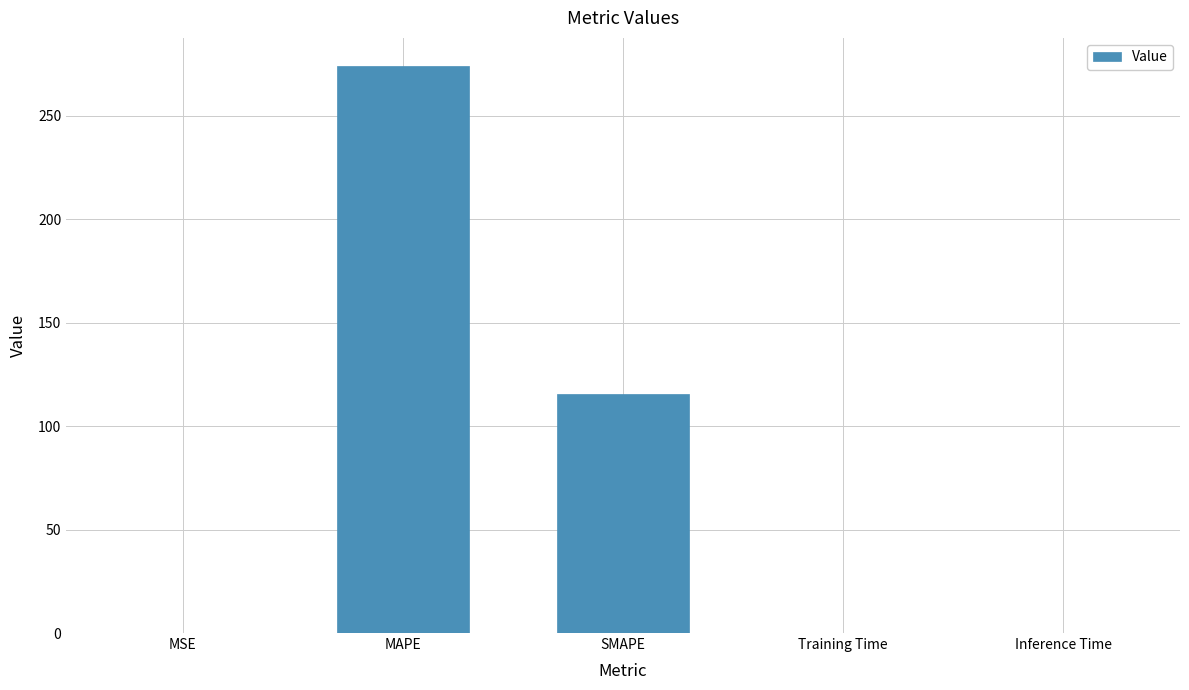

What value does the data have at SMAPE?

115.6